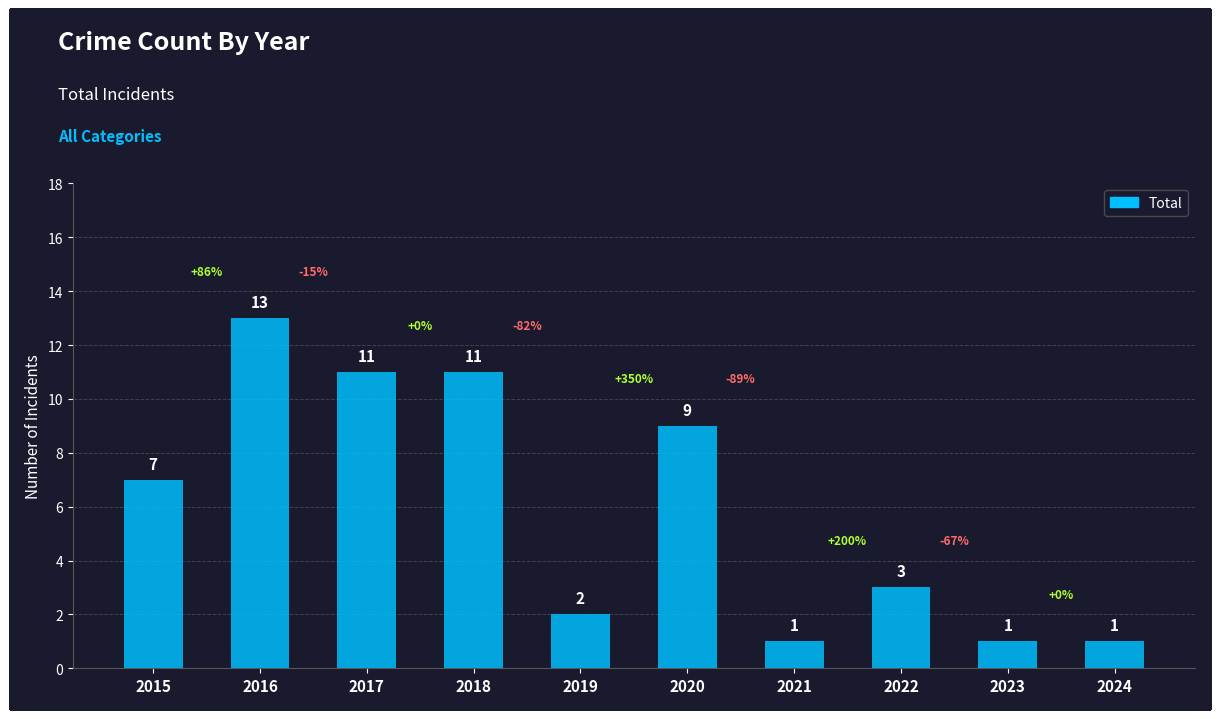

Reading right to left, extract all data points from this chart.

1	1	3	1	9	2	11	11	13	7